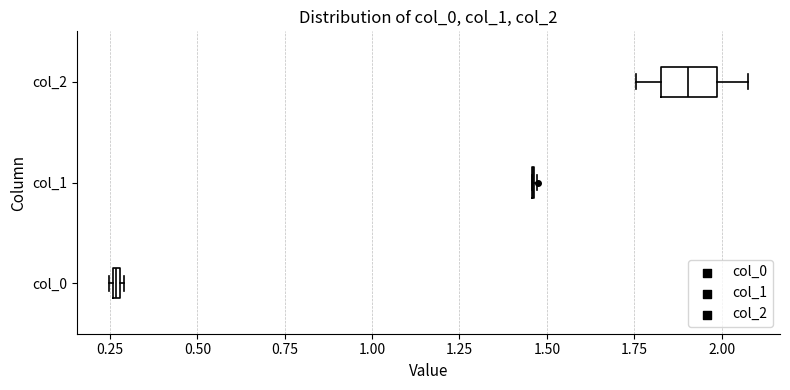

Where is the right edge of the box for col_2 on the x-axis? The values are not printed on the chart, so give them approximately, as read against the axis.

2.00